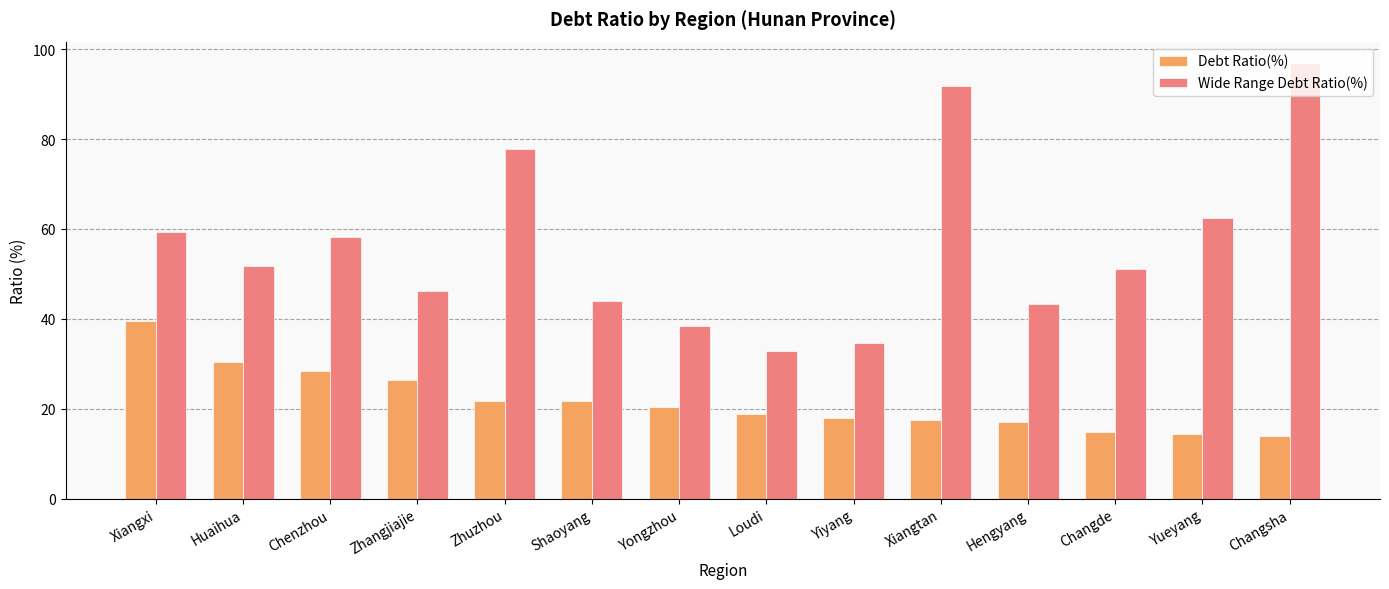

Where is Wide Range Debt Ratio(%) nearest to the value 64?

Yueyang